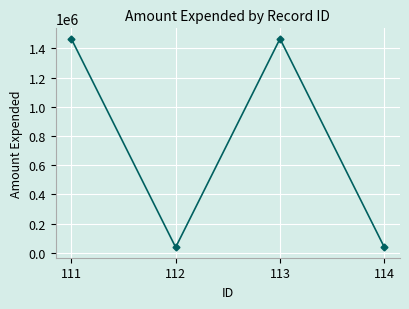

True or false: the data has more than 1 interior local peaks.

False